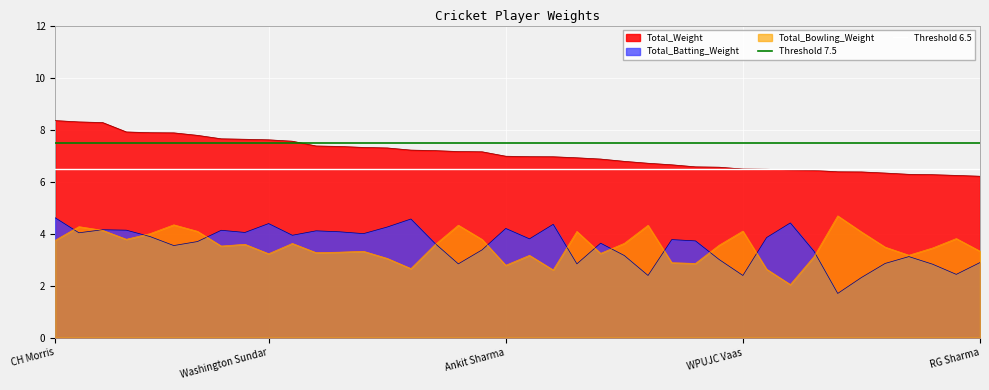

Does the chart display data point markers on the line(s)?

No